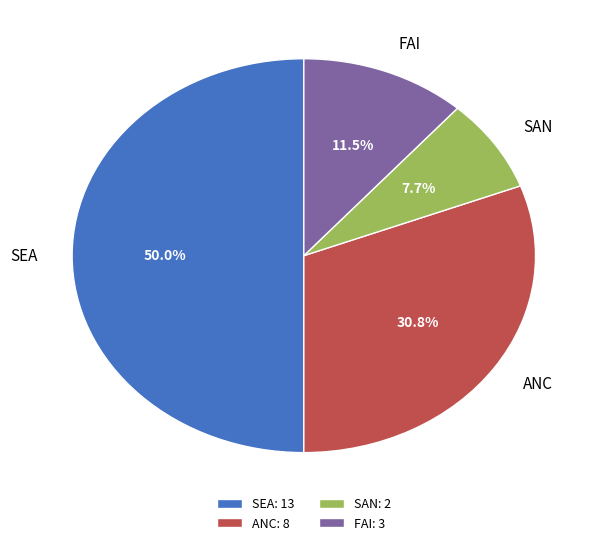

Does ANC: 8 account for over 50% of the chart?

No